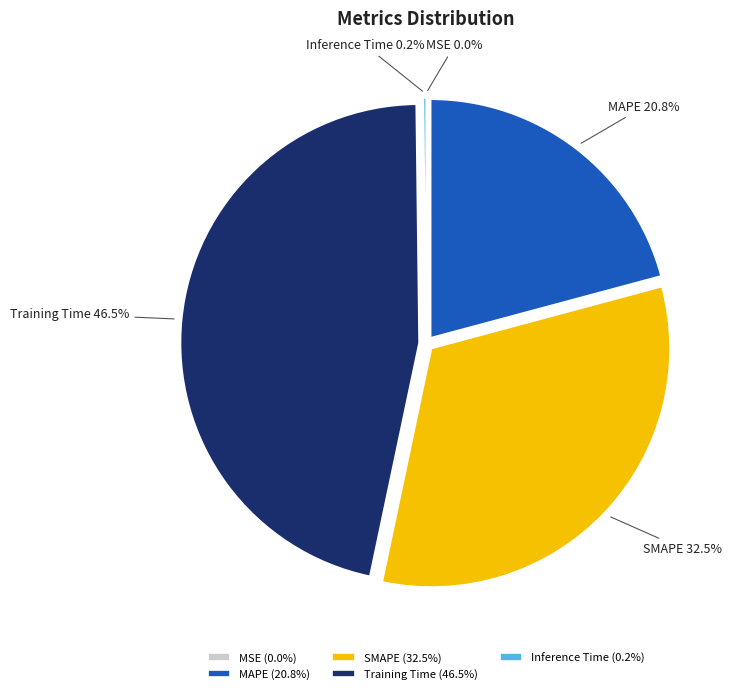

Is there any slice that represents more than half of the pie?

No